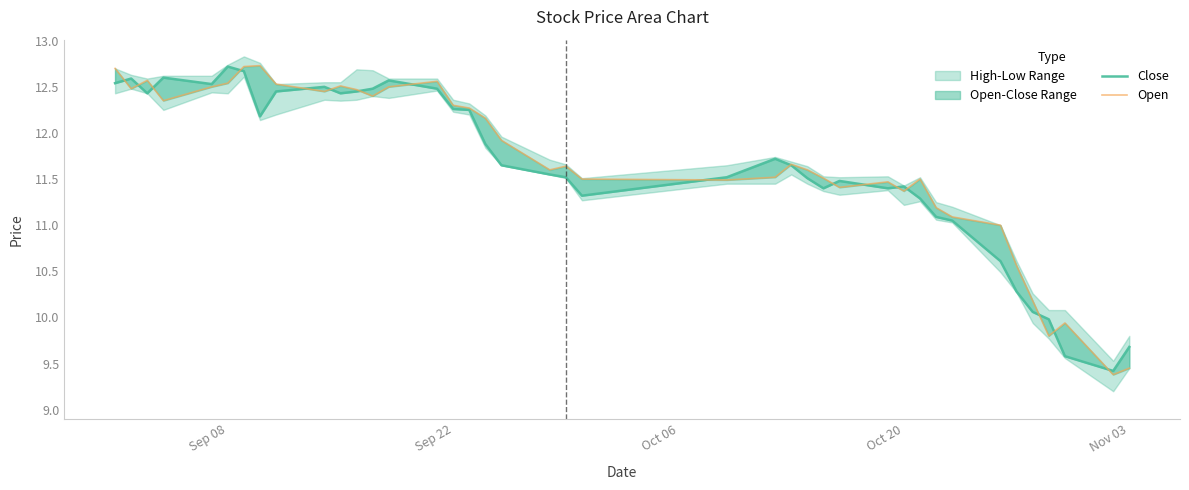

Is it true that Close equals 15.6 at 36?

False